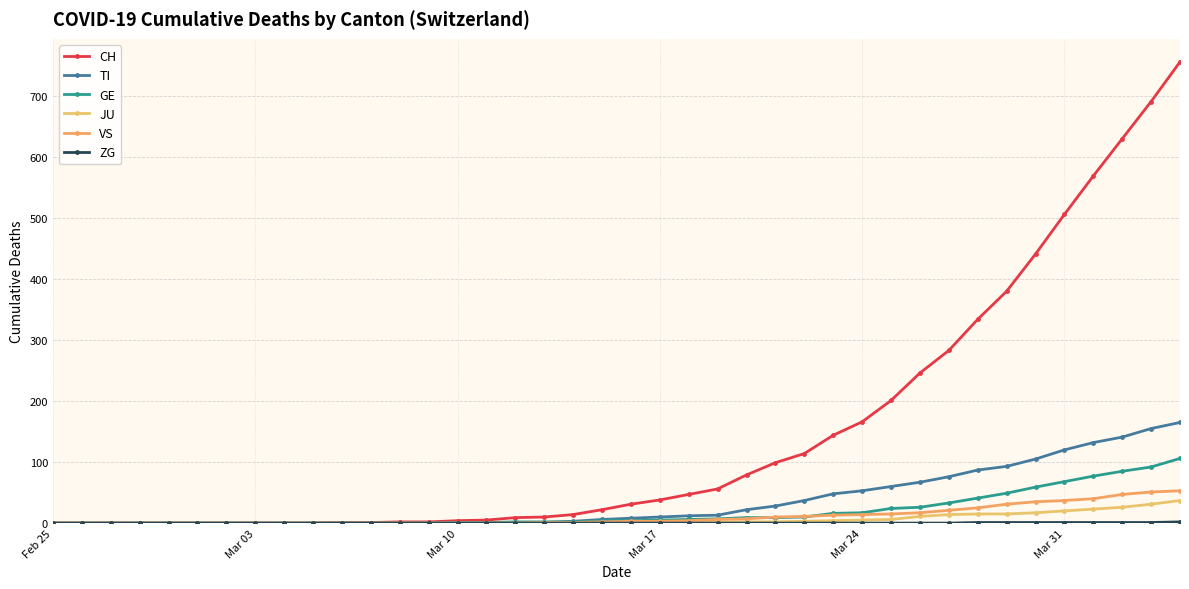

How many values in the JU series are below 1?

18